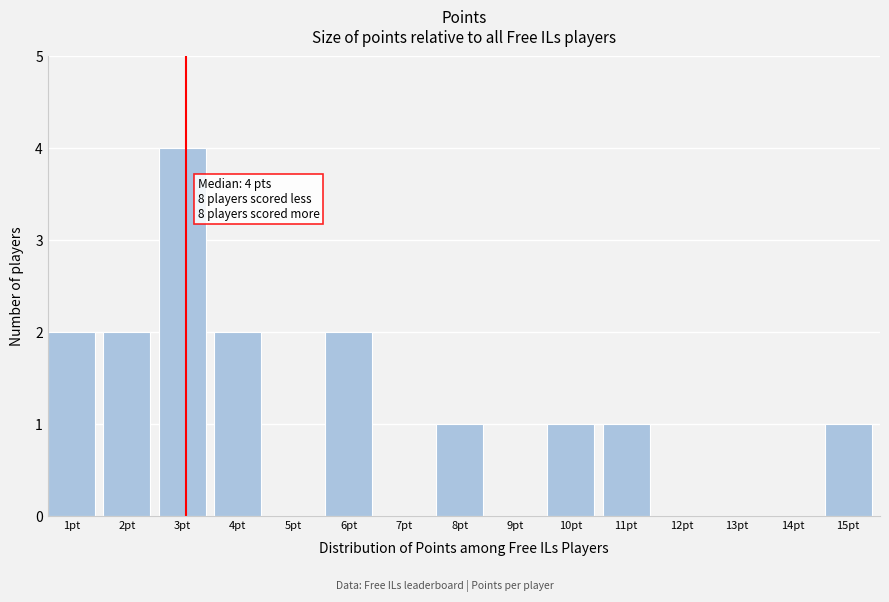

Reading left to right, extract all data points from this chart.

1pt=2	2pt=2	3pt=4	4pt=2	5pt=0	6pt=2	7pt=0	8pt=1	9pt=0	10pt=1	11pt=1	12pt=0	13pt=0	14pt=0	15pt=1